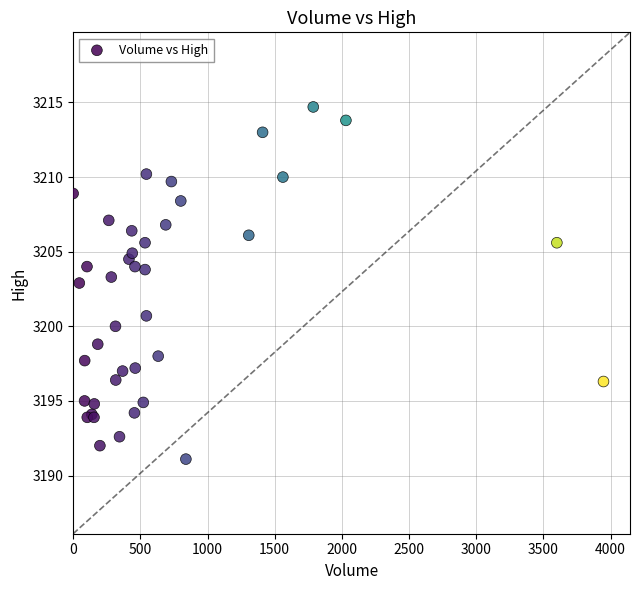

What Y value in the scatter plot is closest to 3202?

3202.9